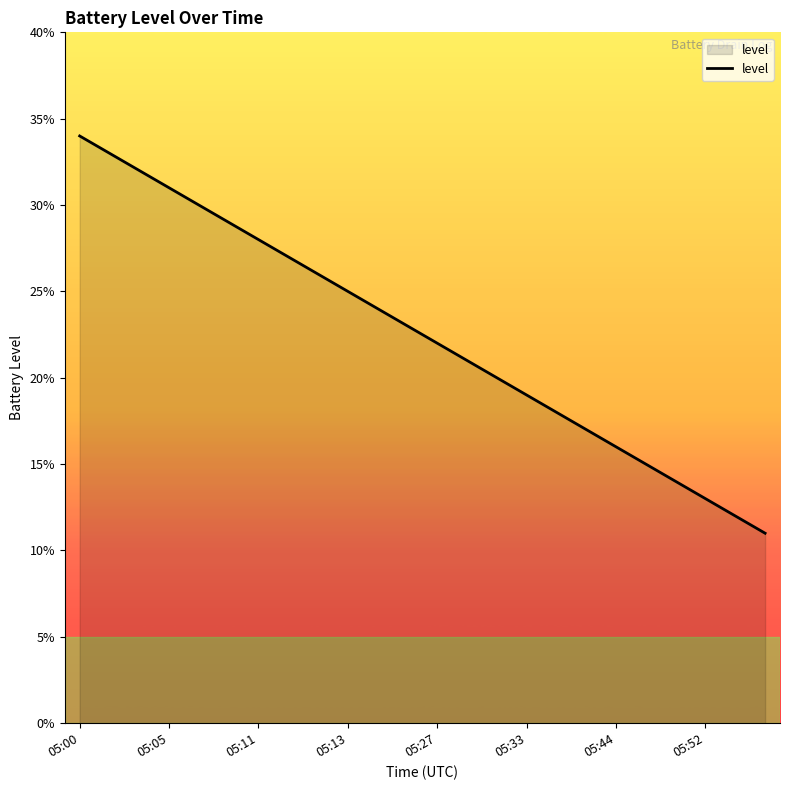

What is the difference between the second highest and second lowest values?

0.2